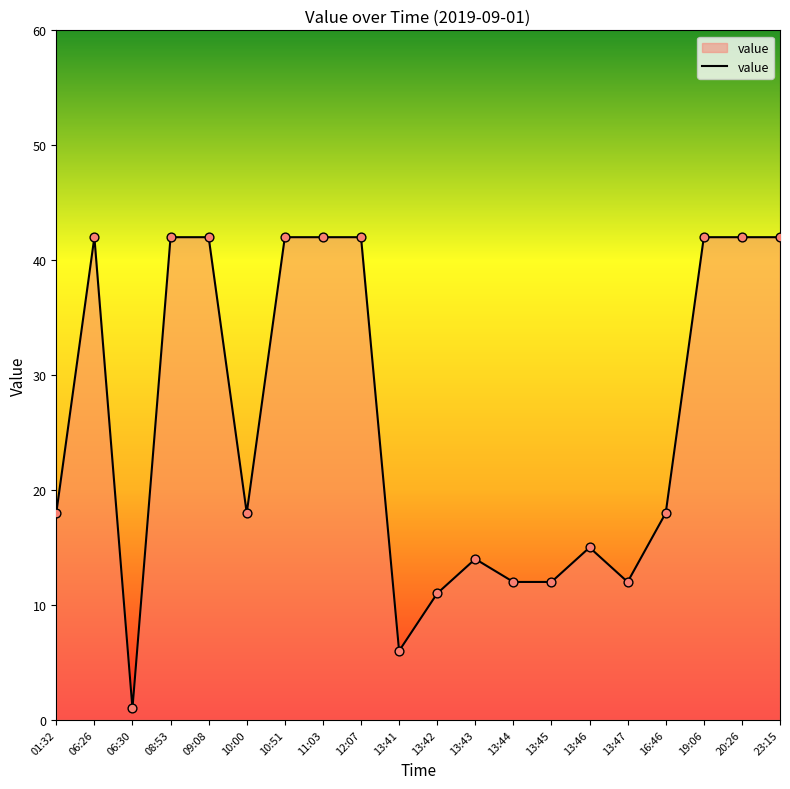

Between 16:46 and 13:41, which is larger?

16:46